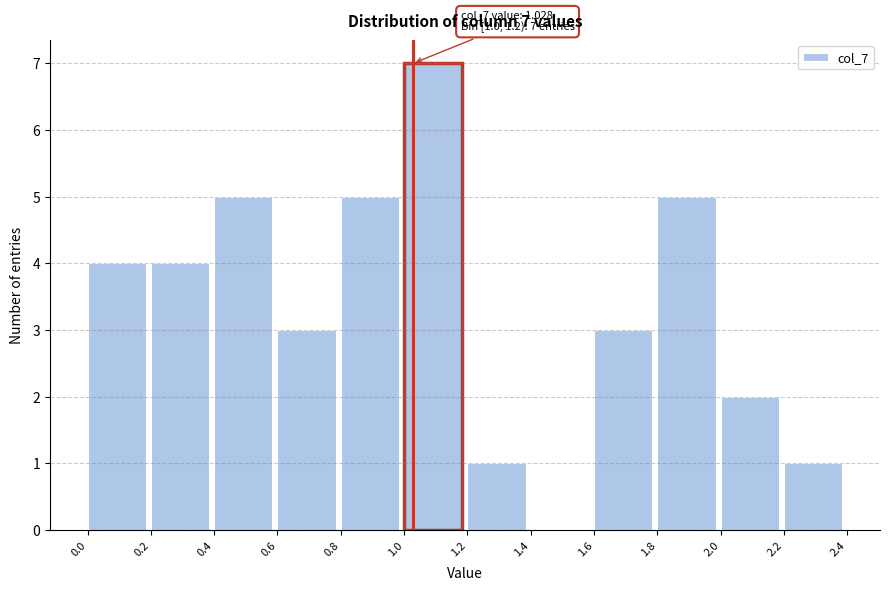

Which range on the x-axis has the tallest bar?

1.0 to 1.2